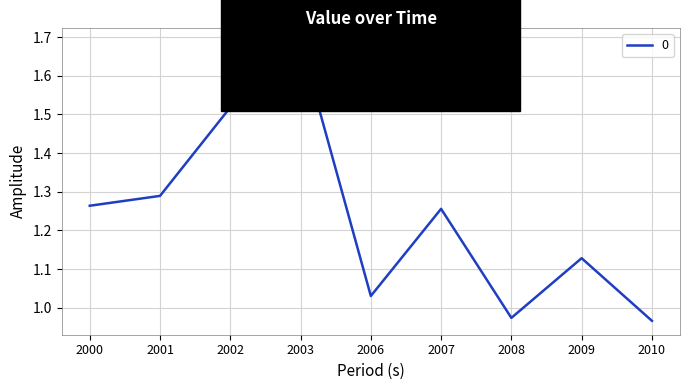

What is the change in value from 2001 to 2008?

-0.3